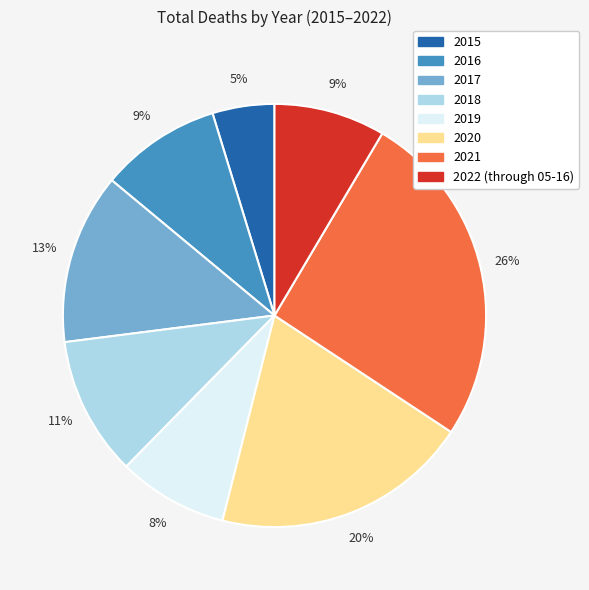

To the nearest percent, what percentage of the pie is 2016?

9%